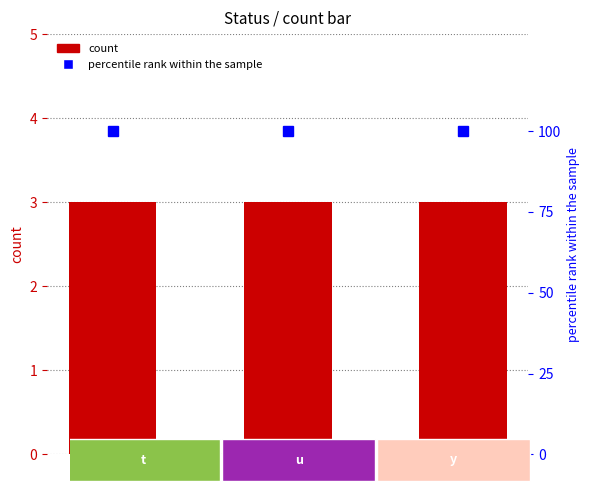

At which label does percentile rank within the sample reach its peak?

t